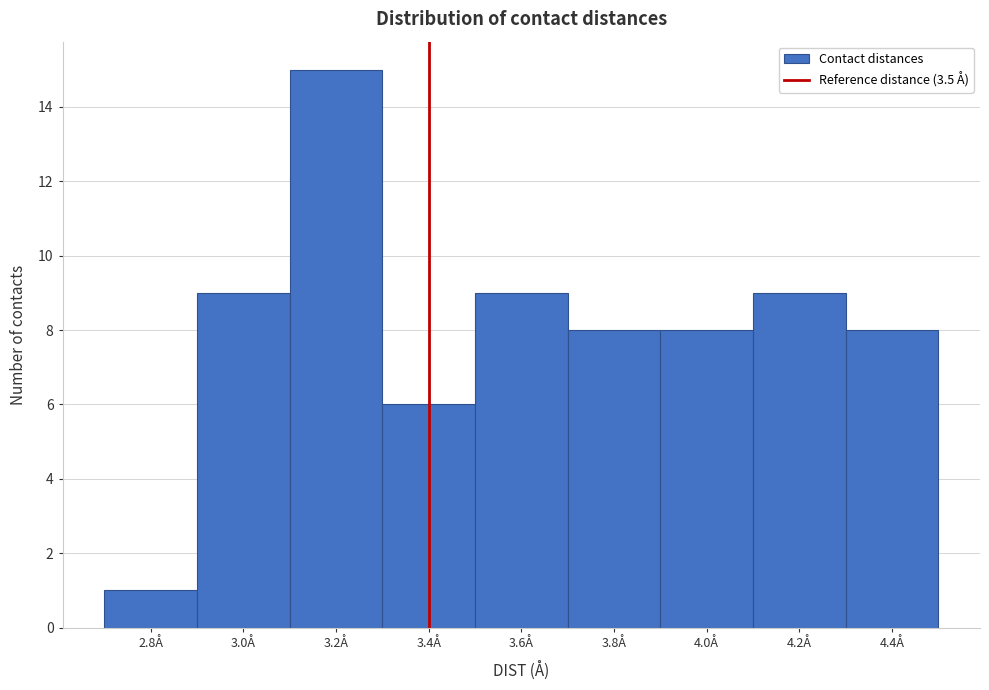

Reading left to right, transcribe all the data shown in this chart.

2.8Å=1	3.0Å=9	3.2Å=15	3.4Å=6	3.6Å=9	3.8Å=8	4.0Å=8	4.2Å=9	4.4Å=8